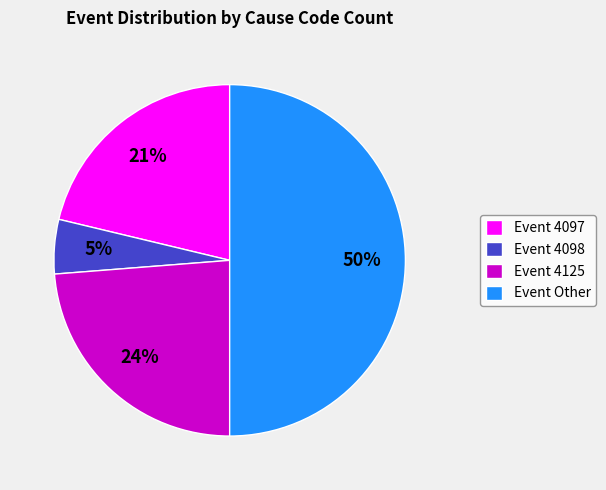

Rank the categories by value from highest to lowest.

Event Other, Event 4125, Event 4097, Event 4098